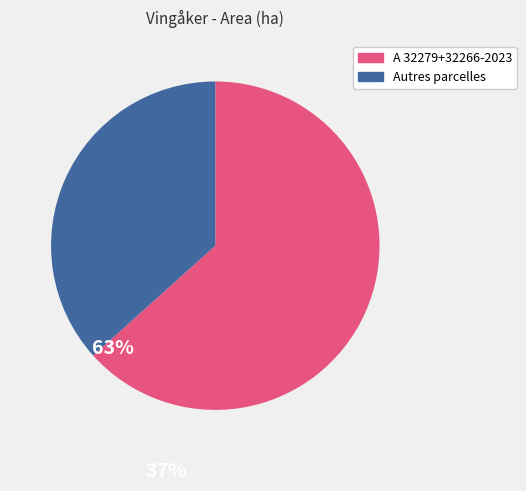

Does any single category account for the majority?

Yes